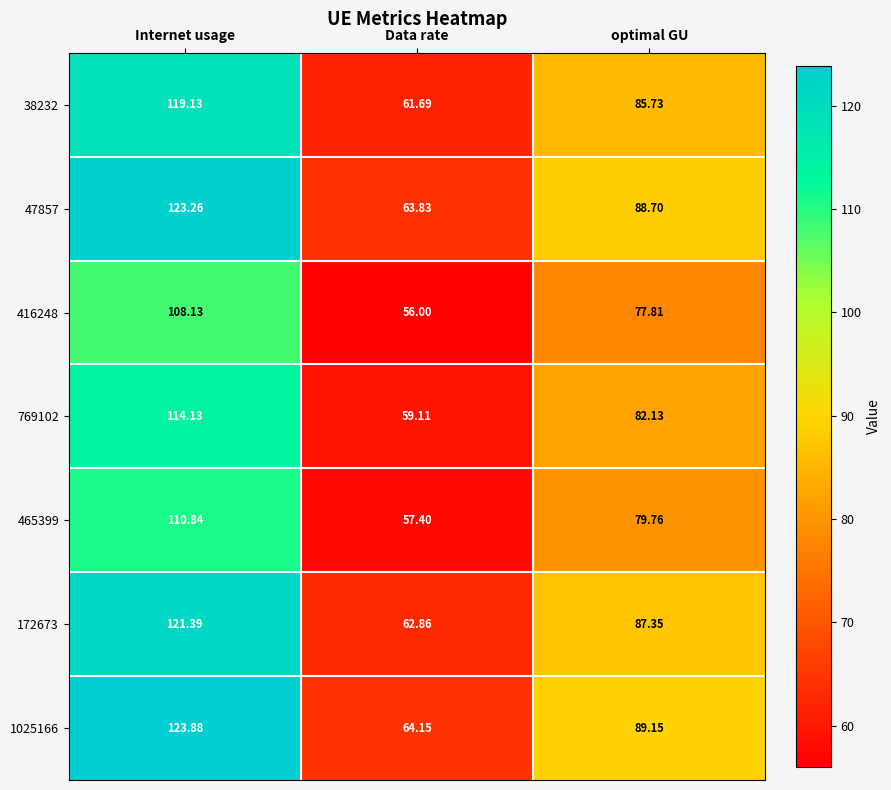

List the labels in order of 465399 value, largest first.

Internet usage, optimal GU, Data rate